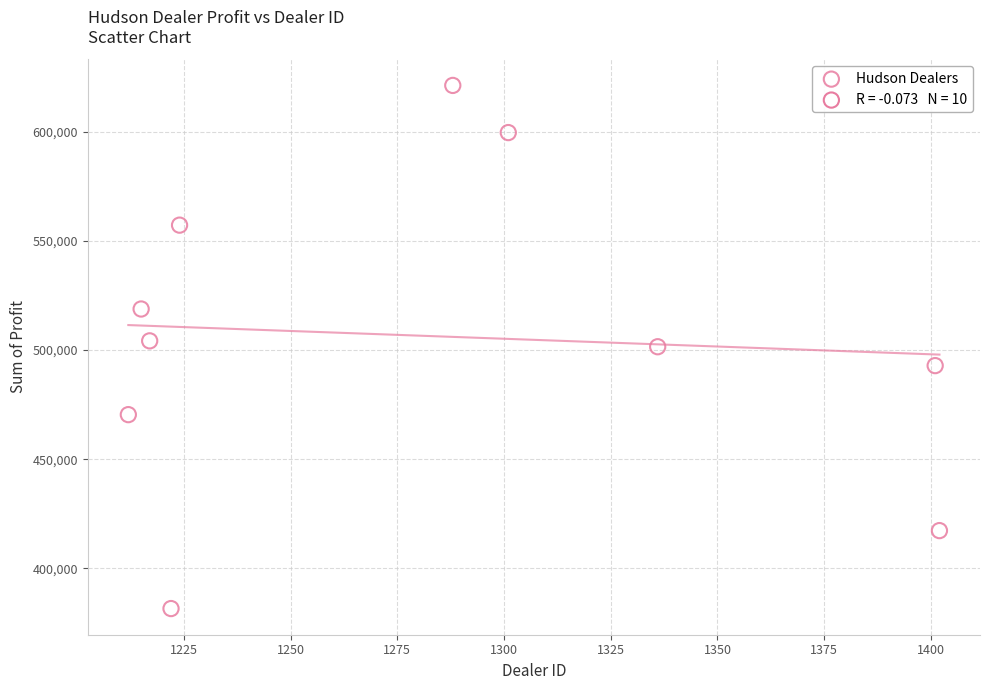

What is the average X value?

1281.8